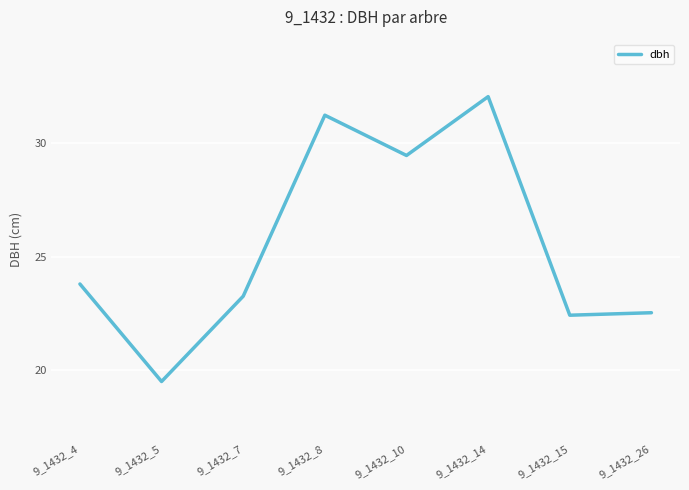

Where is the data nearest to the value 25?

9_1432_4